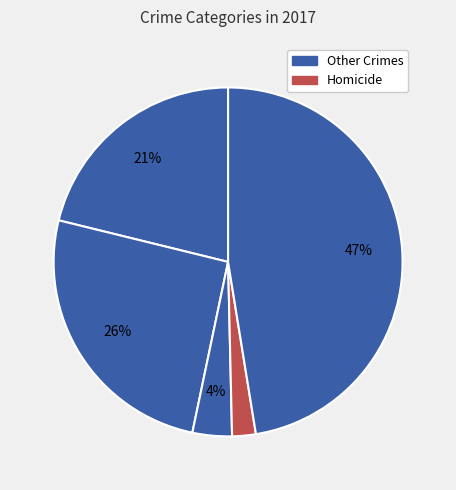

To the nearest percent, what is the difference between the largest and smallest slice percentages?

45%